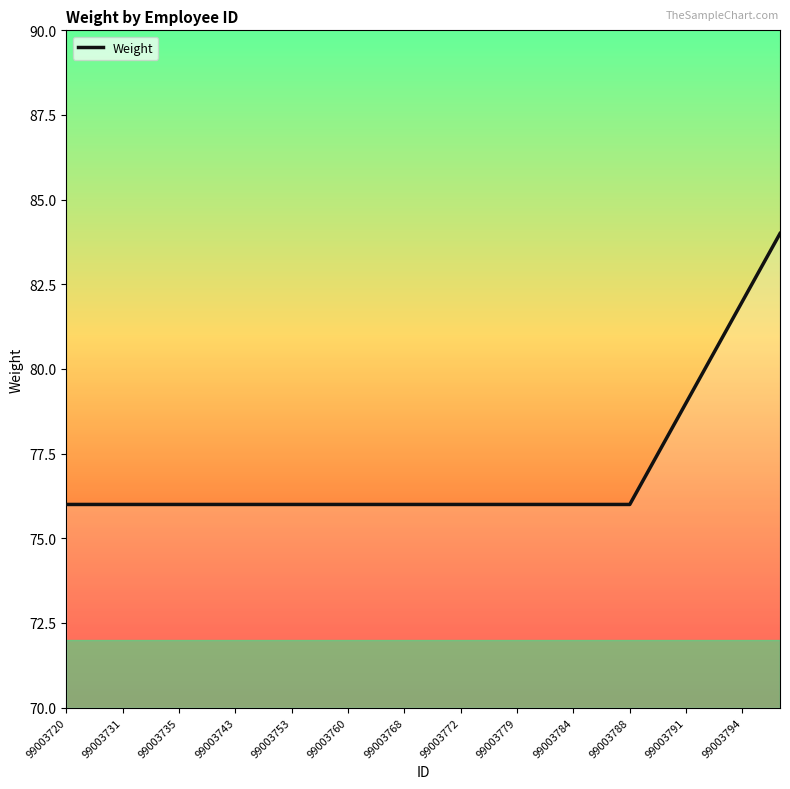

What is the minimum value shown in the chart?

76